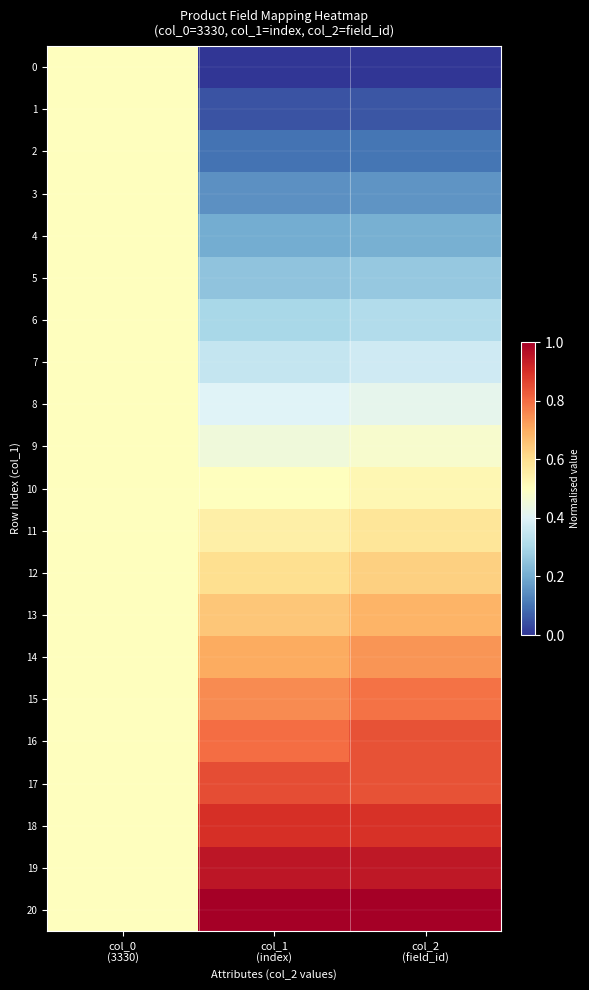

What is the spread (max minus min) of values at col_2
(field_id)?

1.0